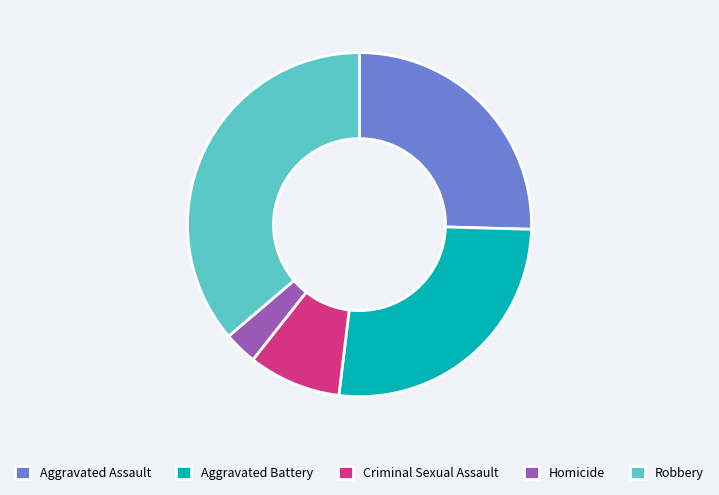

Combined, do Criminal Sexual Assault and Robbery account for over 50%?

No